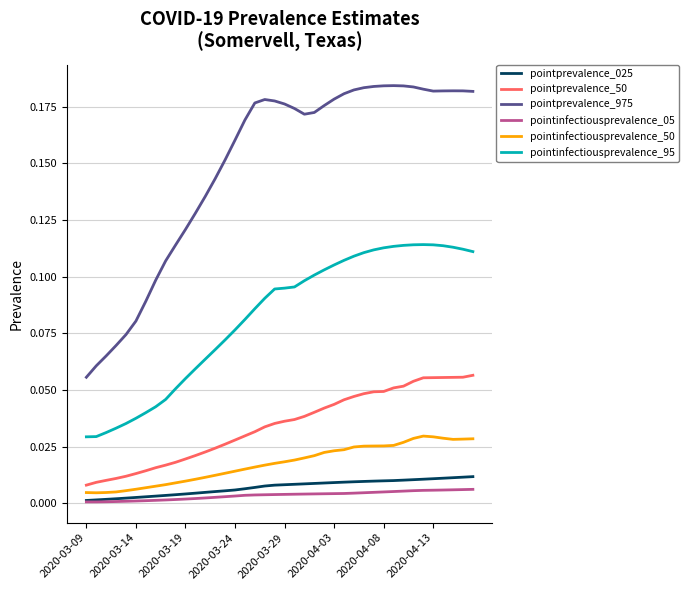

What are all the series names shown in the legend?

pointprevalence_025, pointprevalence_50, pointprevalence_975, pointinfectiousprevalence_05, pointinfectiousprevalence_50, pointinfectiousprevalence_95